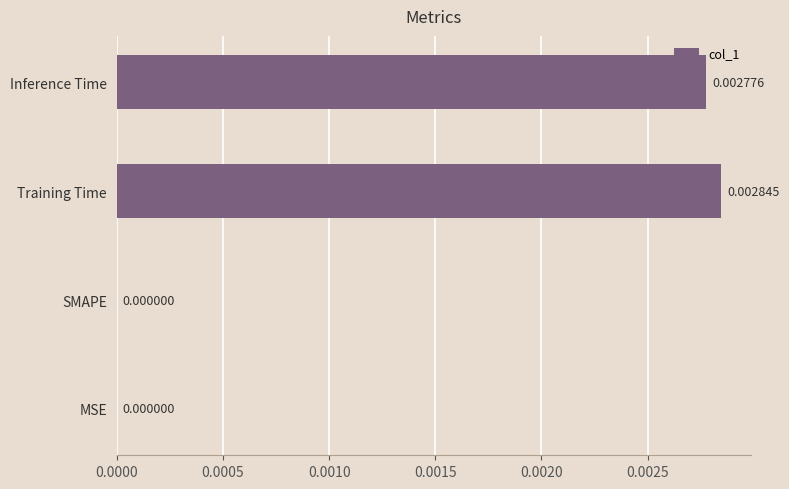

Are the bars horizontal?

Yes